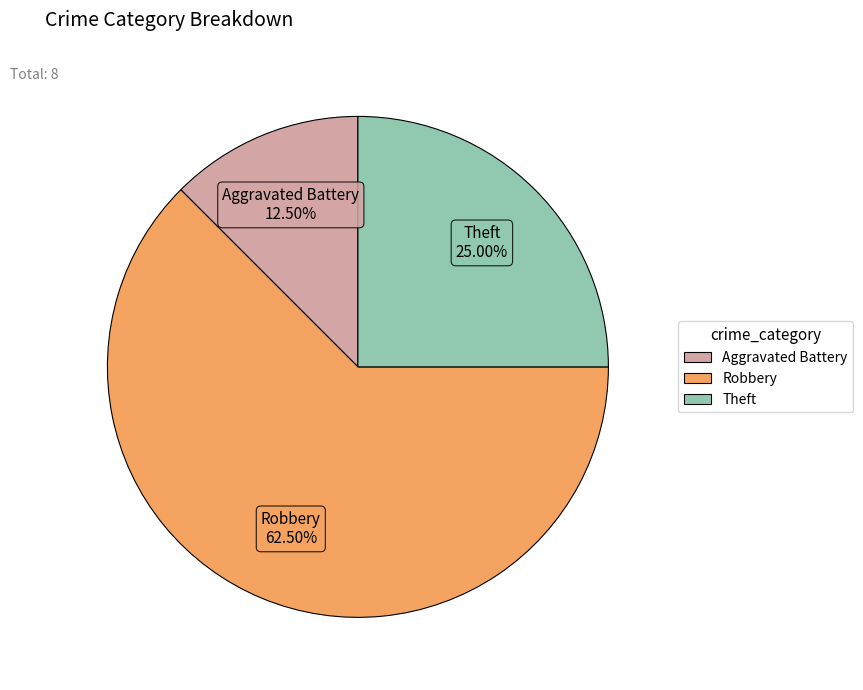

How many segments does this pie chart have?

3